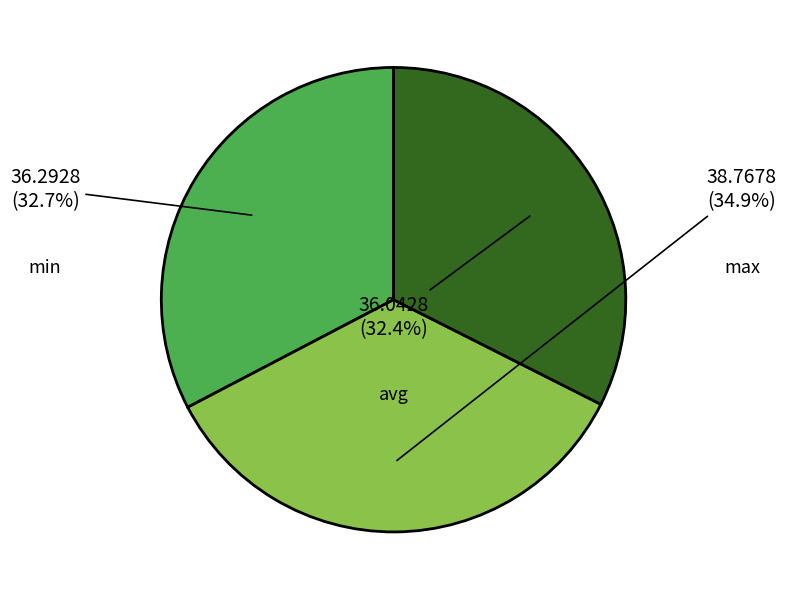

Is there a majority slice in this chart?

No